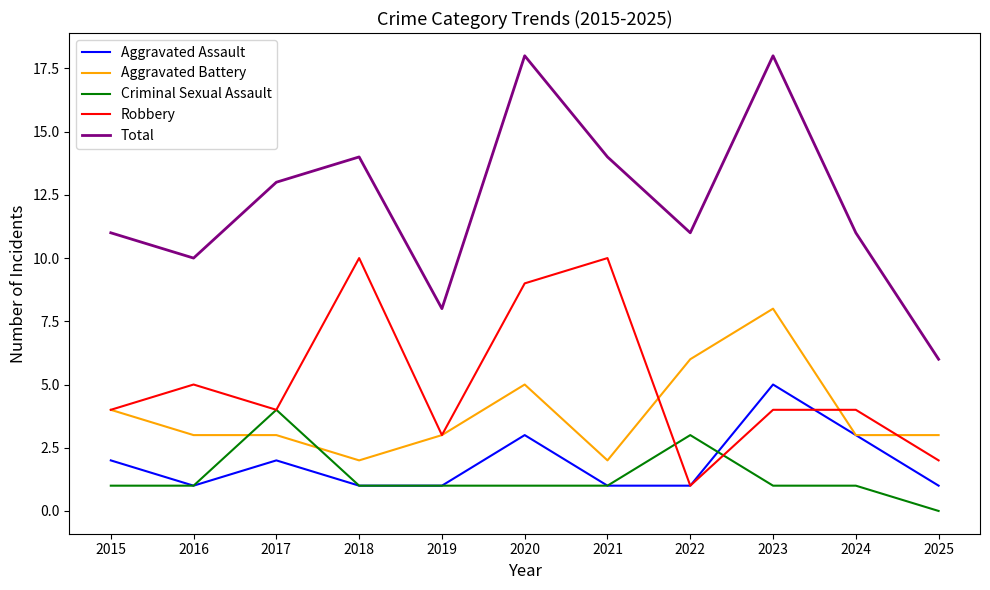

How many Robbery values are between 3 and 9?

7